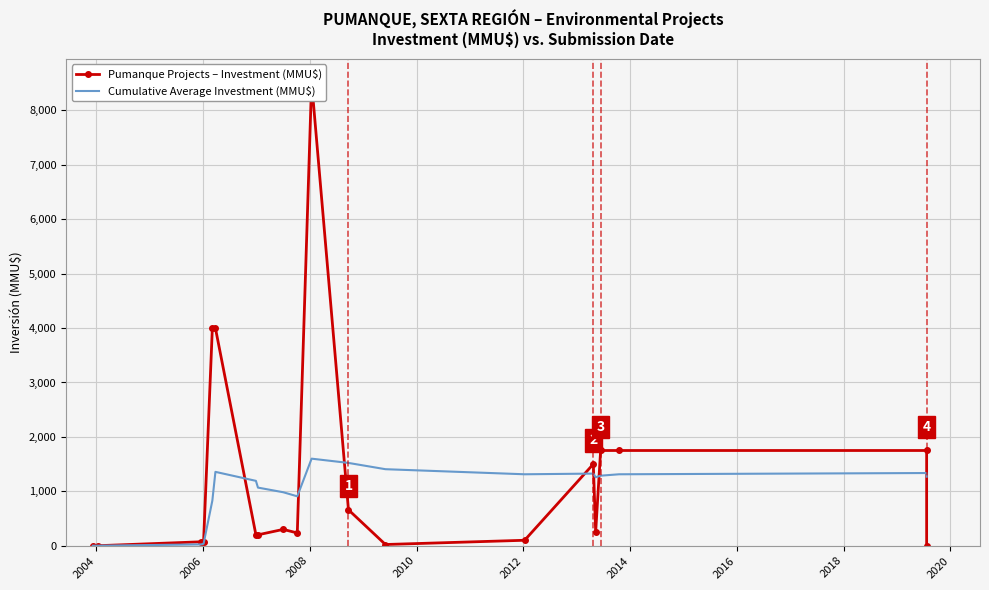

At how many categories does at least one series exceed 840?

16